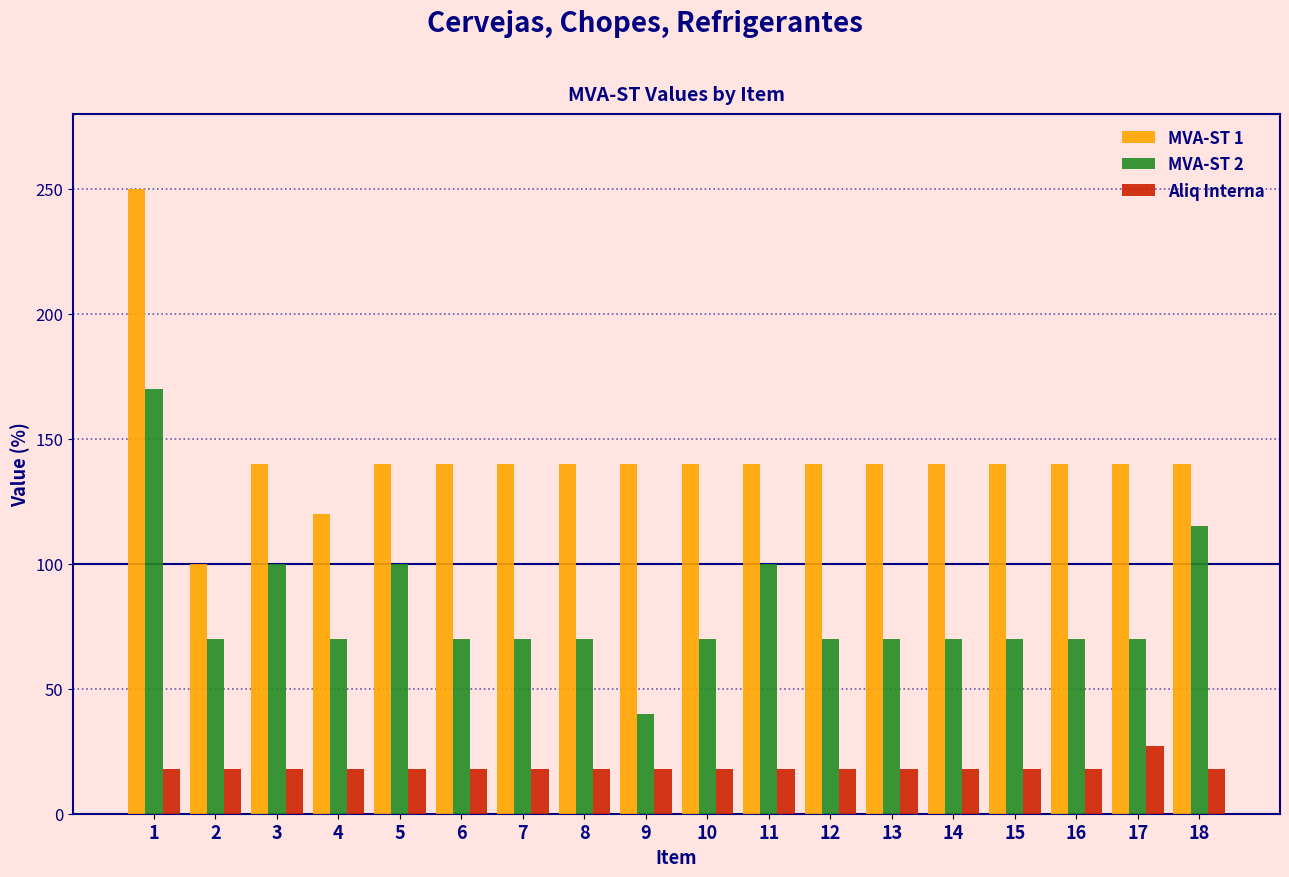

Is the value of MVA-ST 2 at 13 greater than the value of Aliq Interna at 12?

Yes